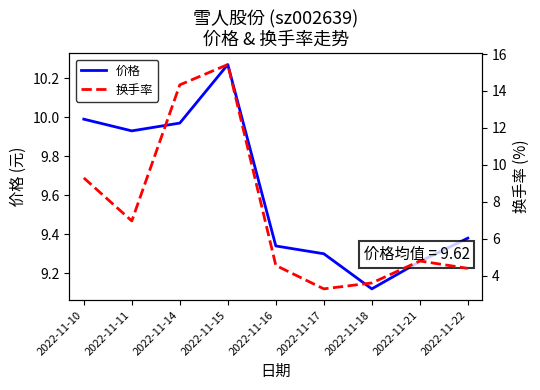

At how many categories does at least one series exceed 12?

2